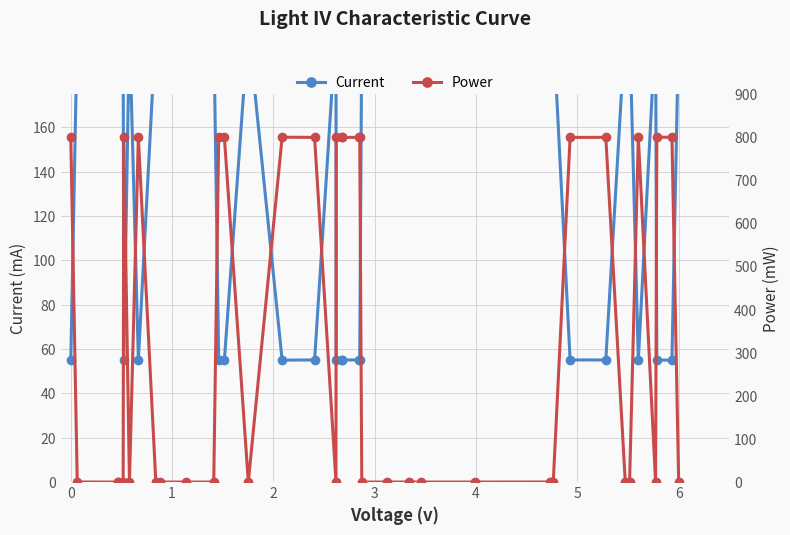

Rank the series by their average value, from lowest to highest.

Current, Power